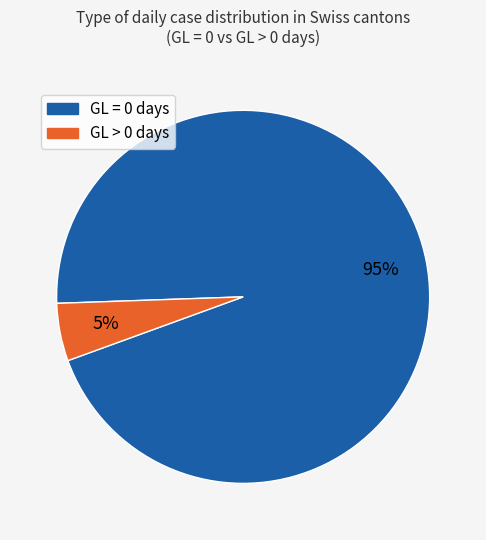

Is there any slice that represents more than half of the pie?

Yes